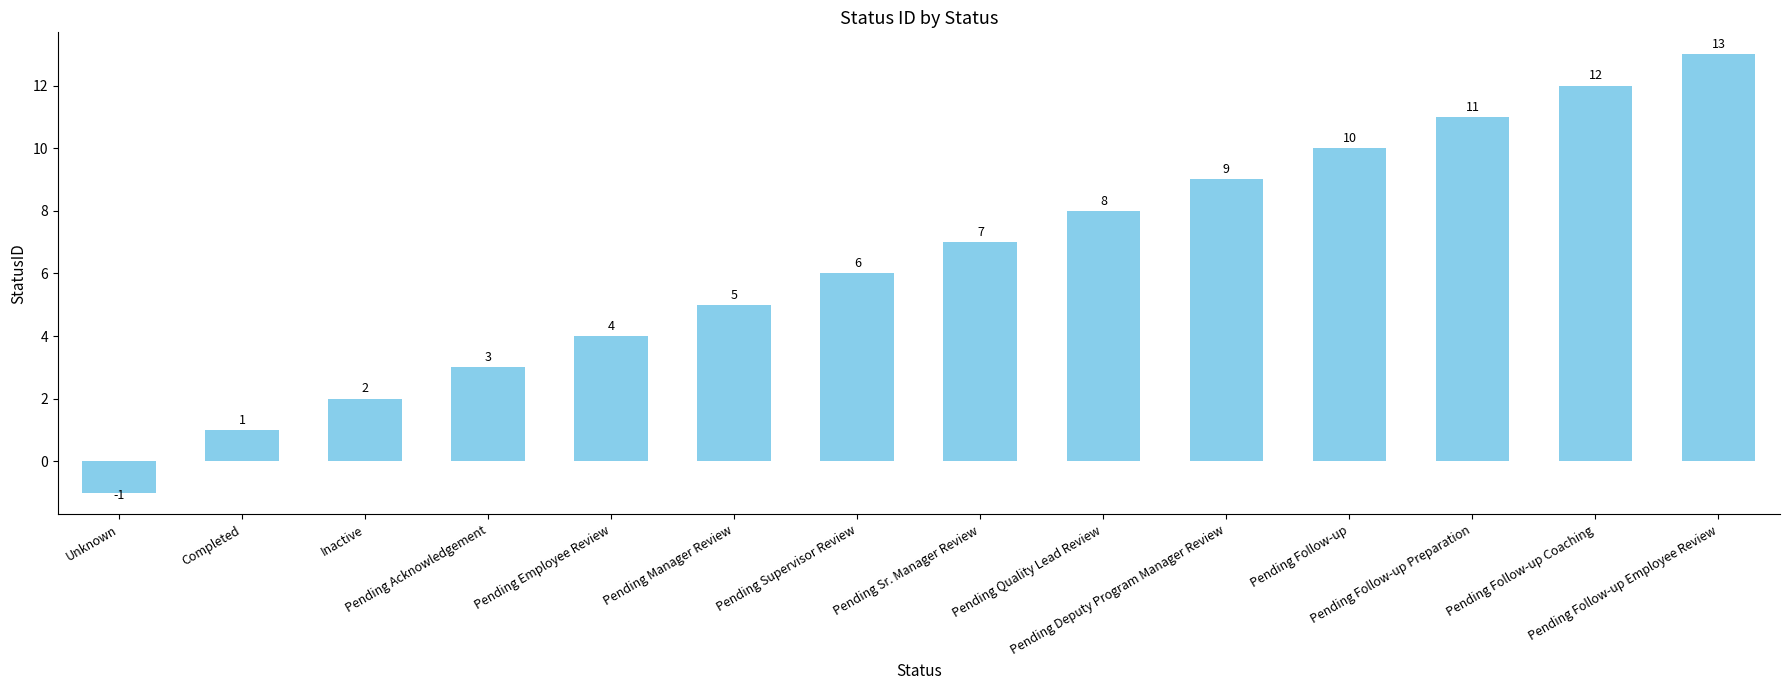

Count the number of categories in the chart.

14